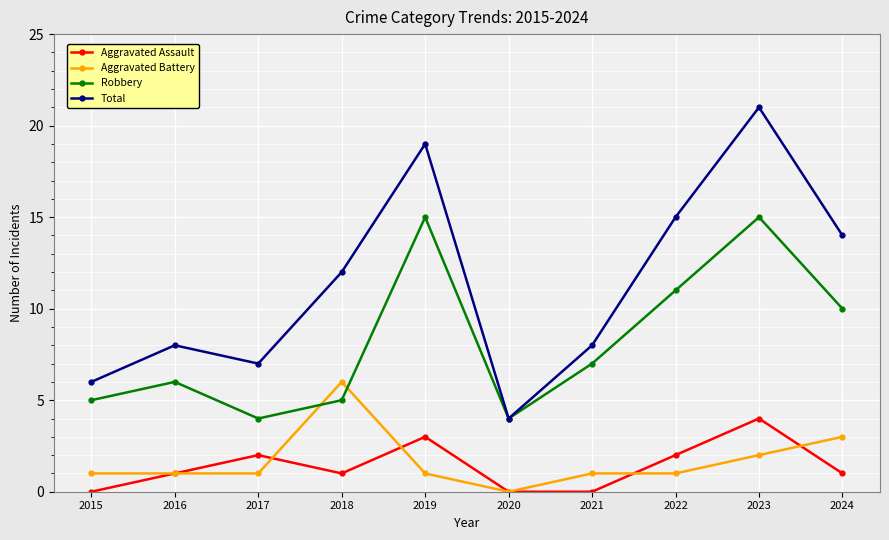

Which series changed the most between 2015 and 2018?

Total